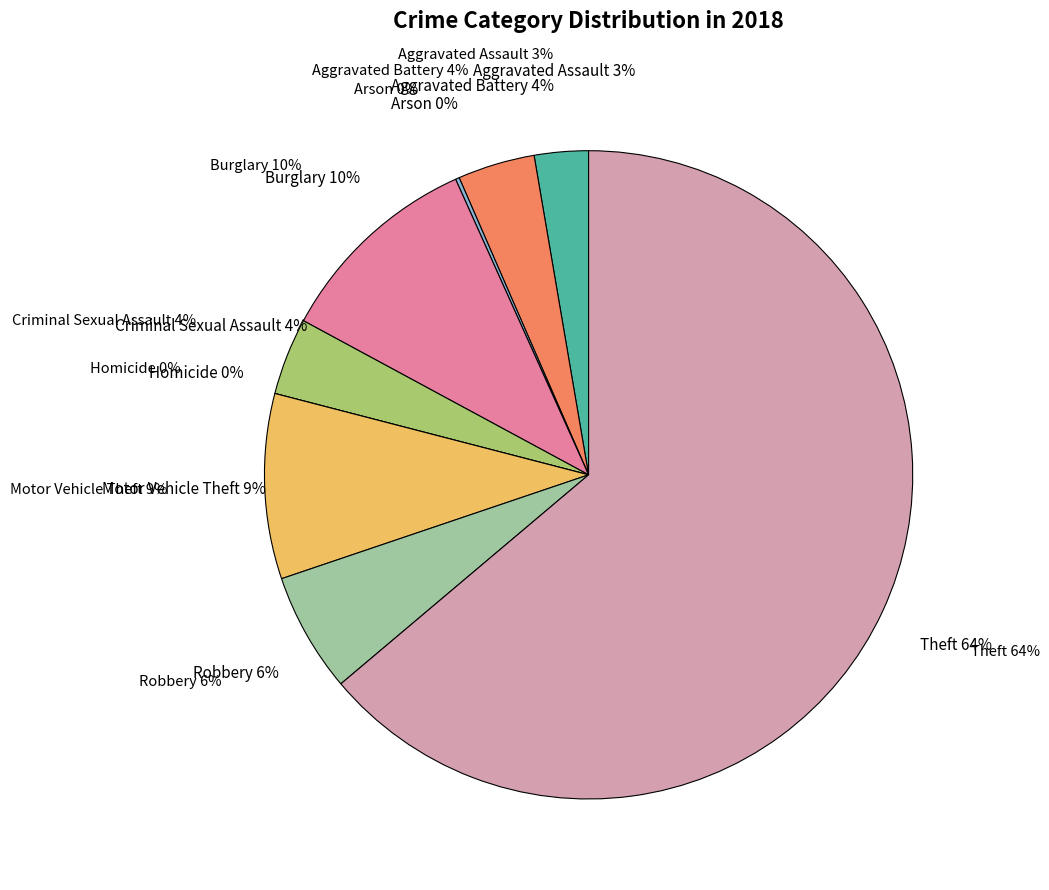

What percentage is the Burglary slice, to the nearest percent?

10%